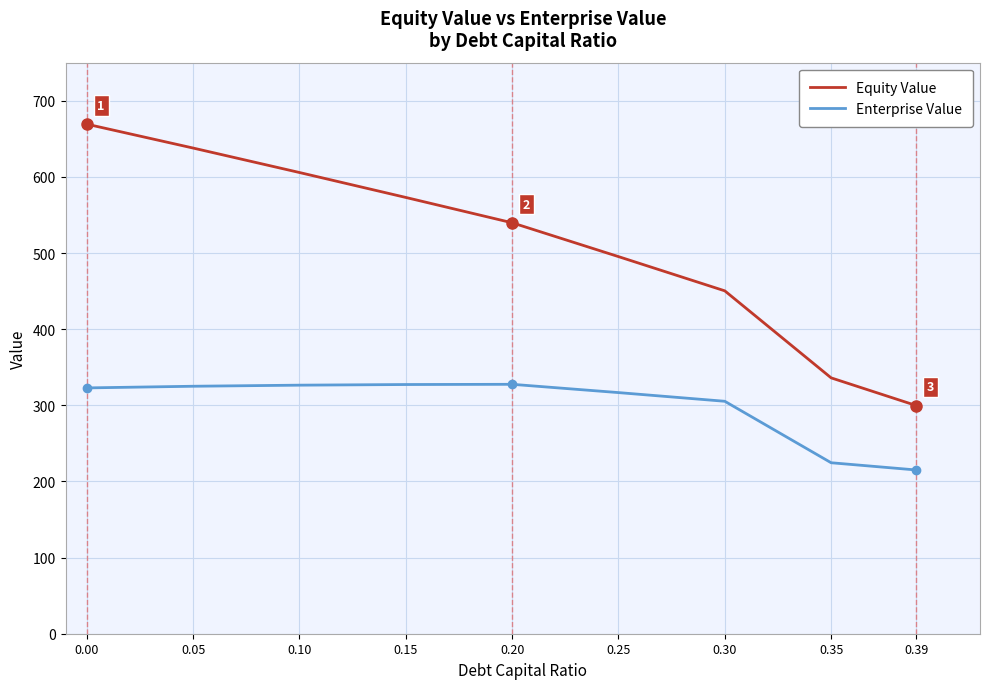

True or false: Equity Value and Enterprise Value intersect in this chart.

False